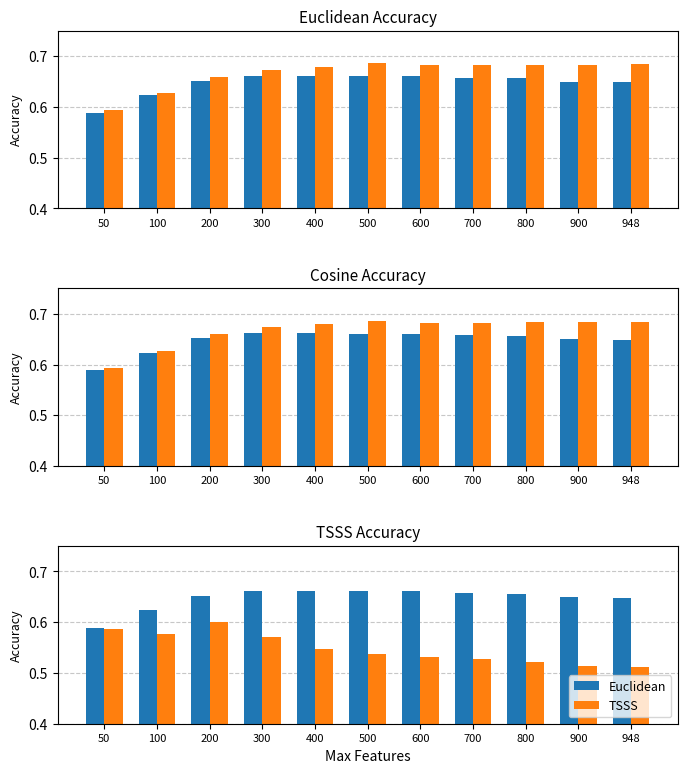

Between 100 and 900, which series saw the biggest shift?

TSSS